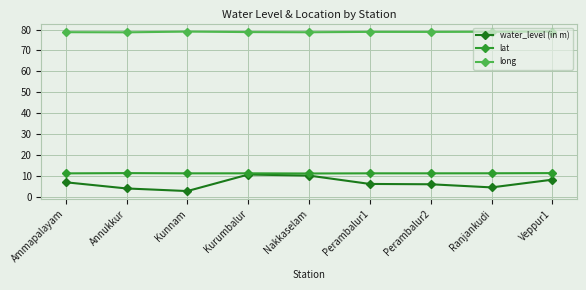

What is the maximum value shown in the chart?

79.1